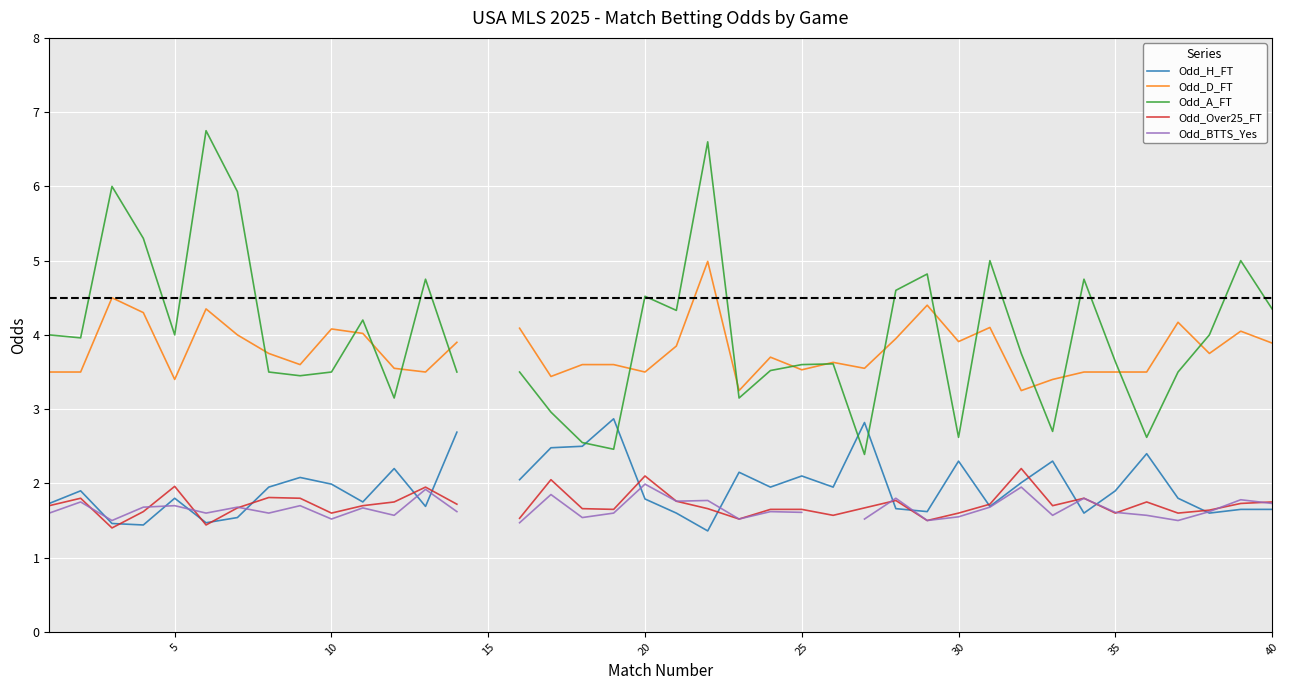

What is the label of the 15th point from the right?

25